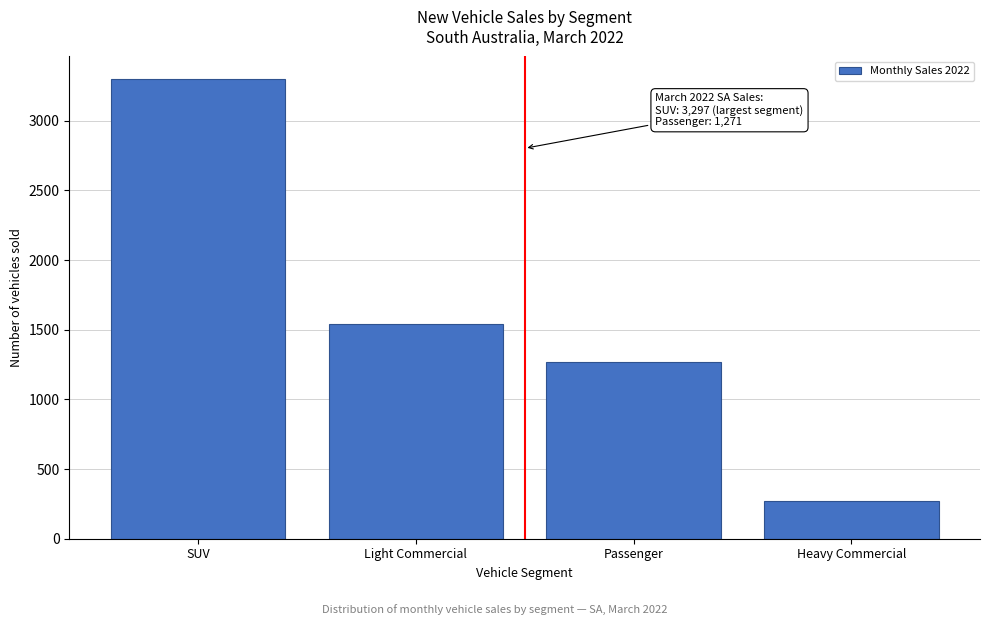

Reading left to right, what are all the values shown in this chart?

SUV=3297	Light Commercial=1543	Passenger=1271	Heavy Commercial=269